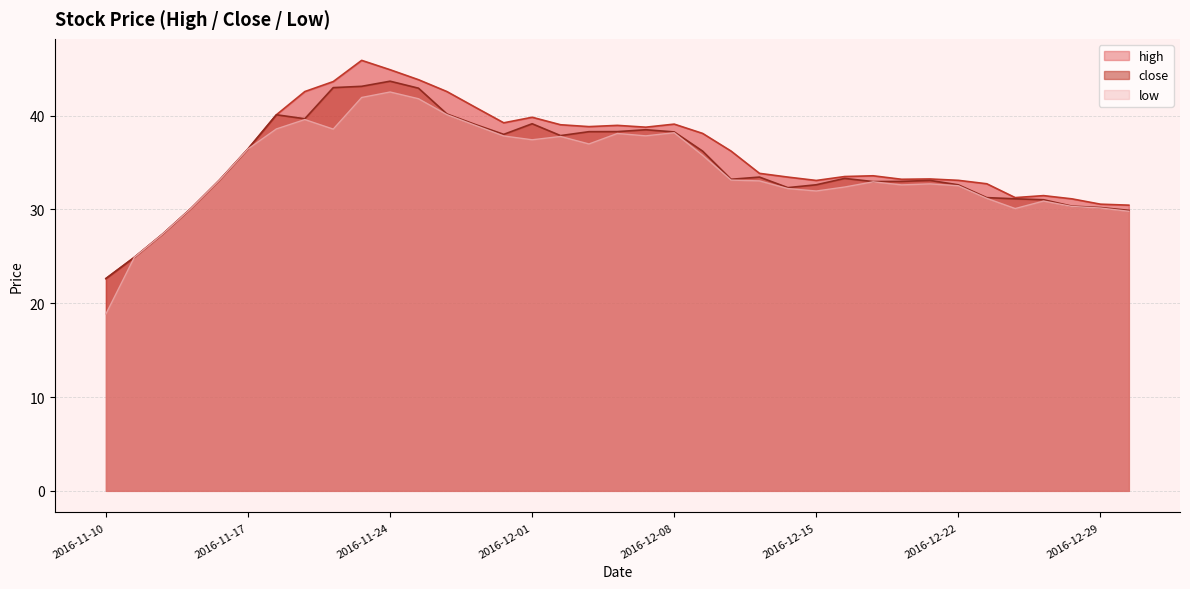

What is the sum of all high values?

1321.8